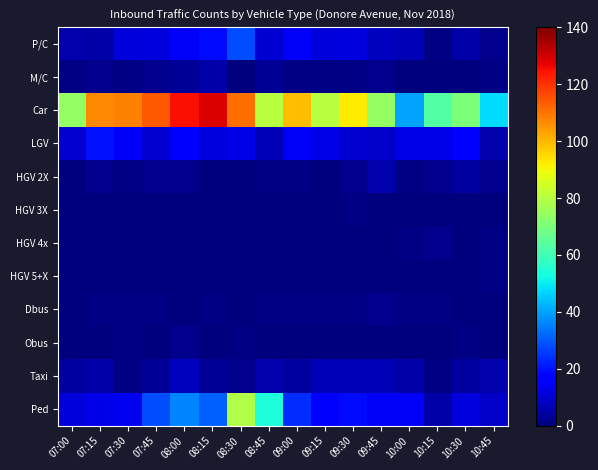

Which series has the widest spread of values?

Car